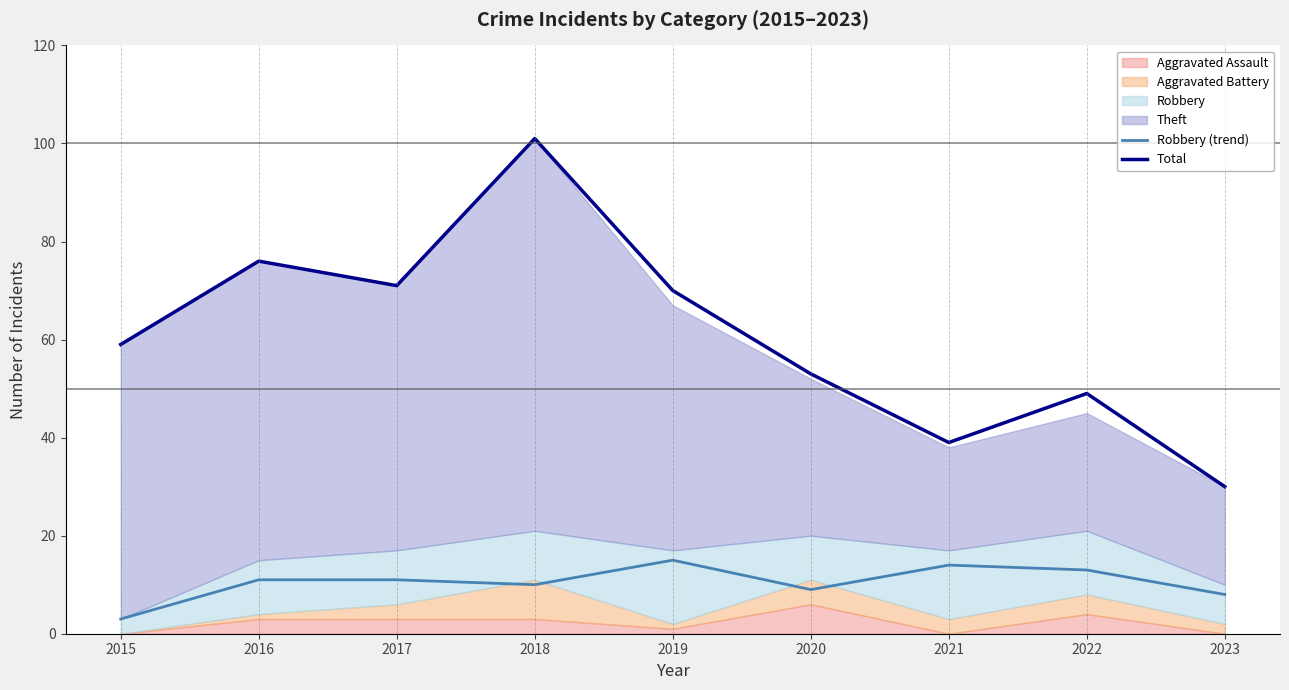

What is the difference between the Total values at 2020 and 2015?

6